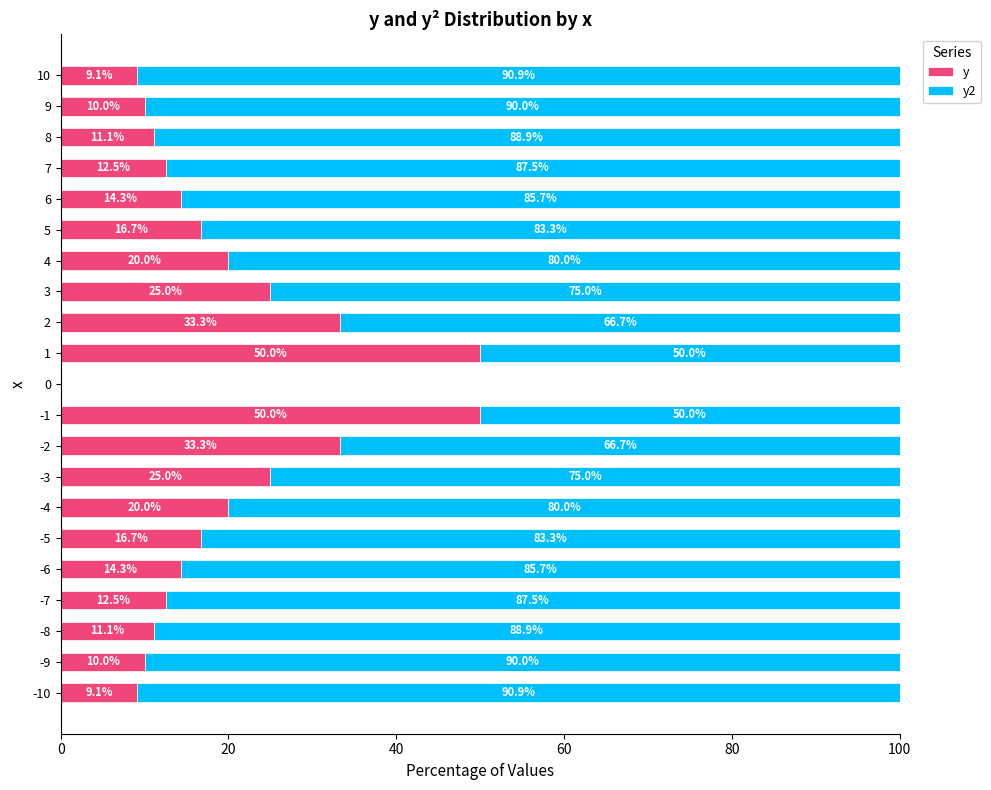

What value does the y series have at 4?

20.0